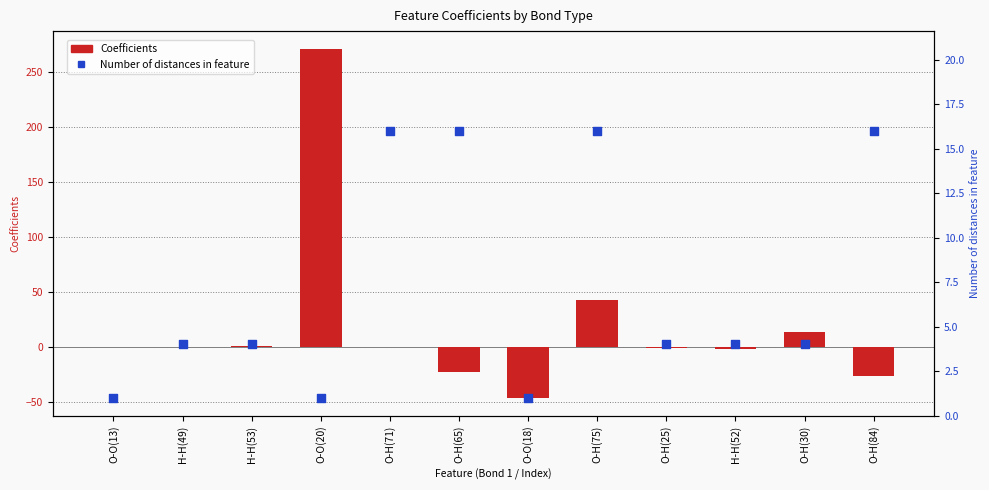

At how many categories does at least one series exceed -26?

12